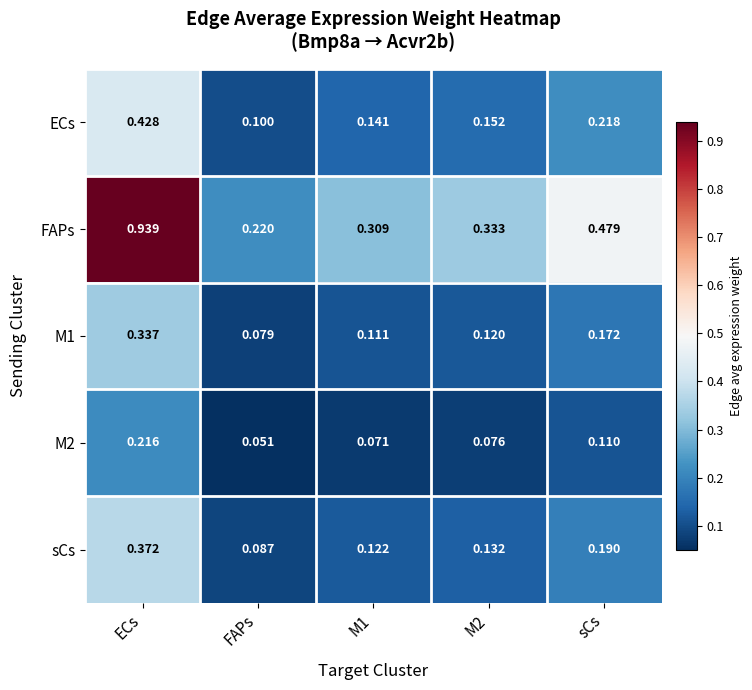

Which category has the highest value across all series?

ECs